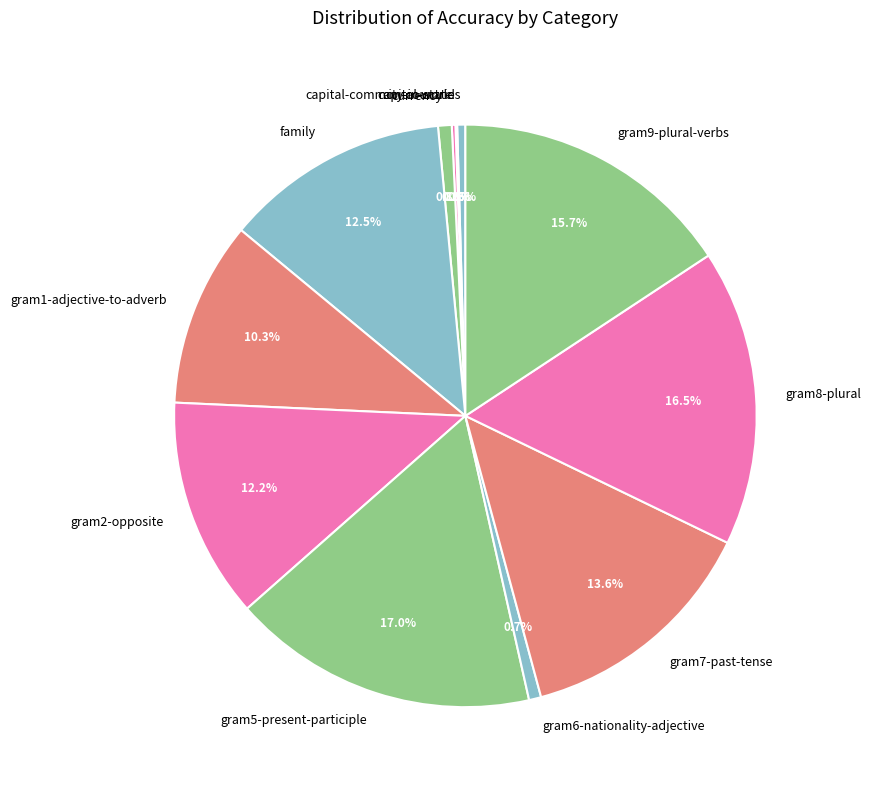

Which has a higher value, gram8-plural or gram5-present-participle?

gram5-present-participle